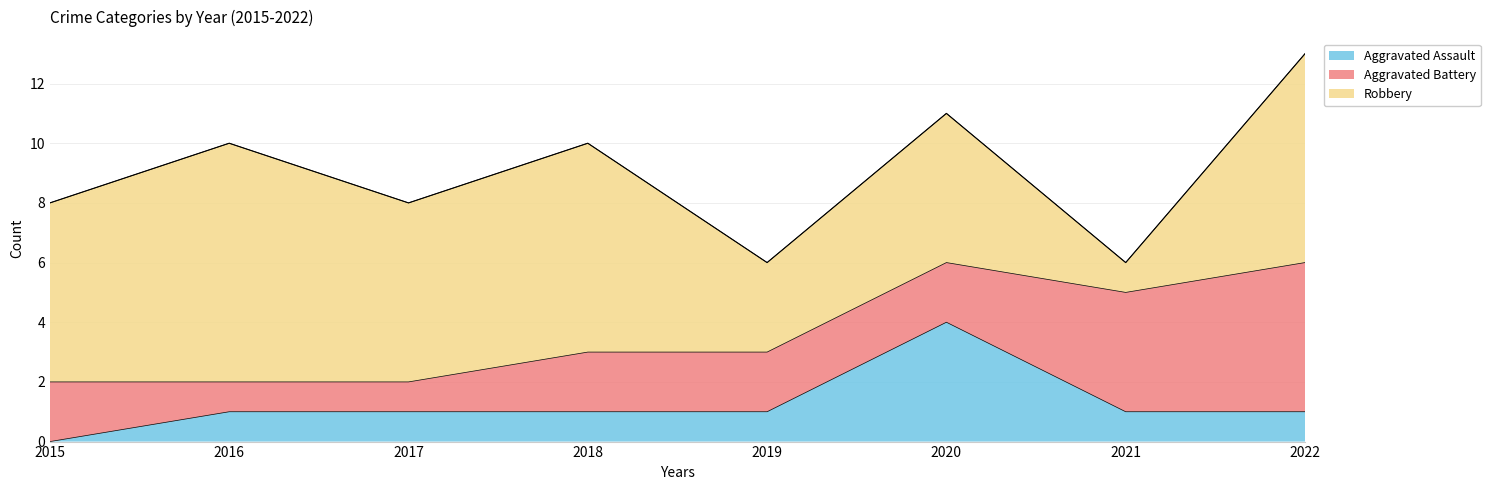

At which category does Aggravated Assault reach its first local peak?

2020